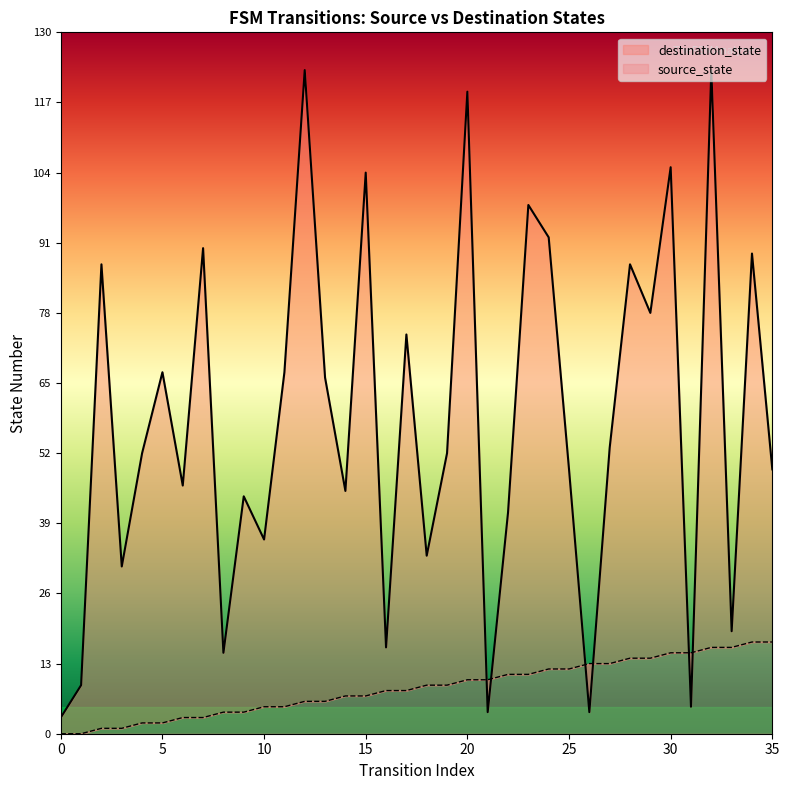

At how many categories does at least one series exceed 34?

26